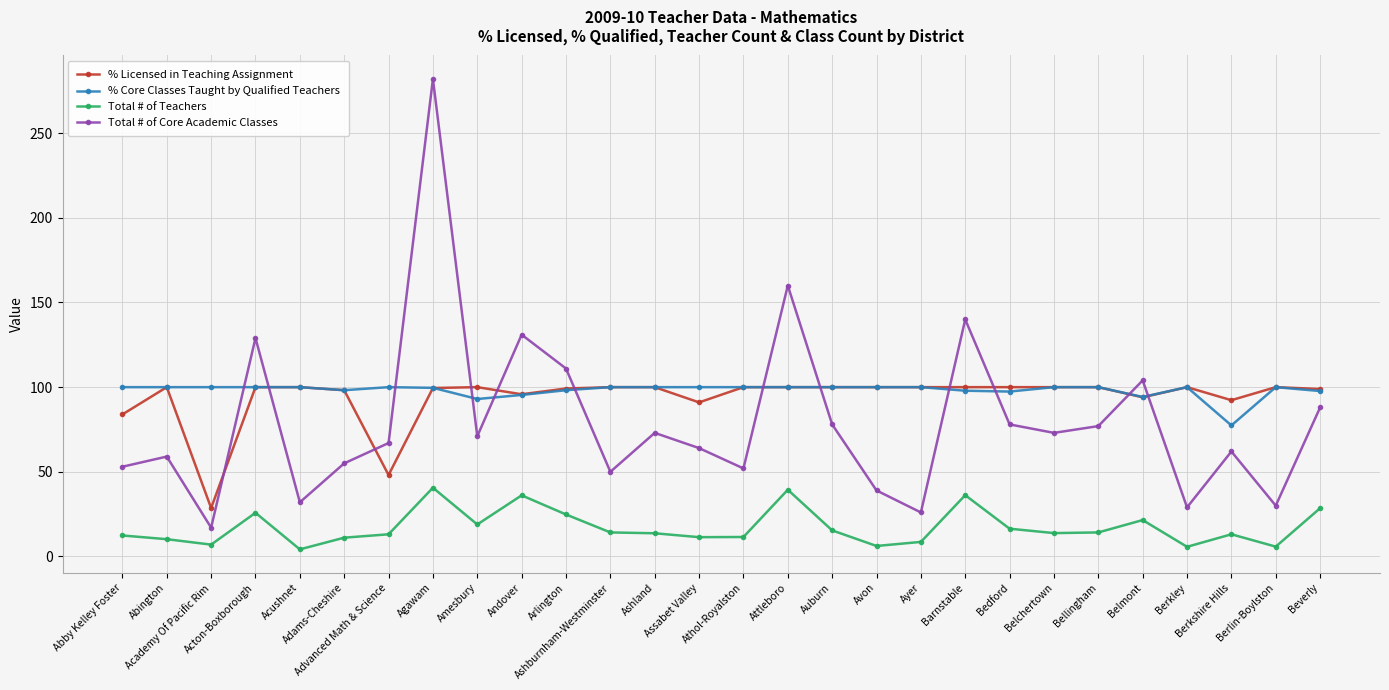

What are all the series names shown in the legend?

% Licensed in Teaching Assignment, % Core Classes Taught by Qualified Teachers, Total # of Teachers, Total # of Core Academic Classes